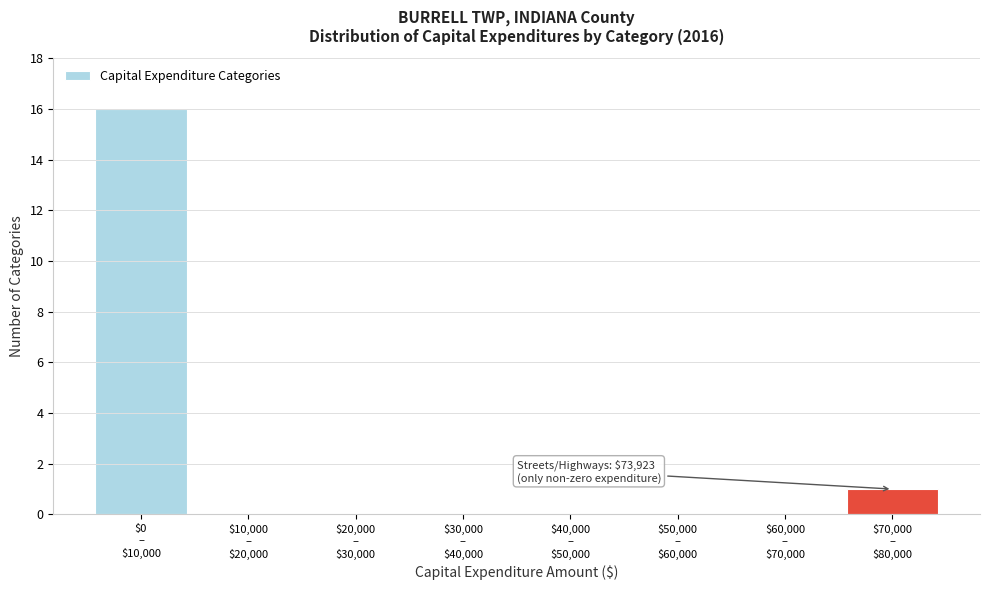

What is the sum of all values?

17